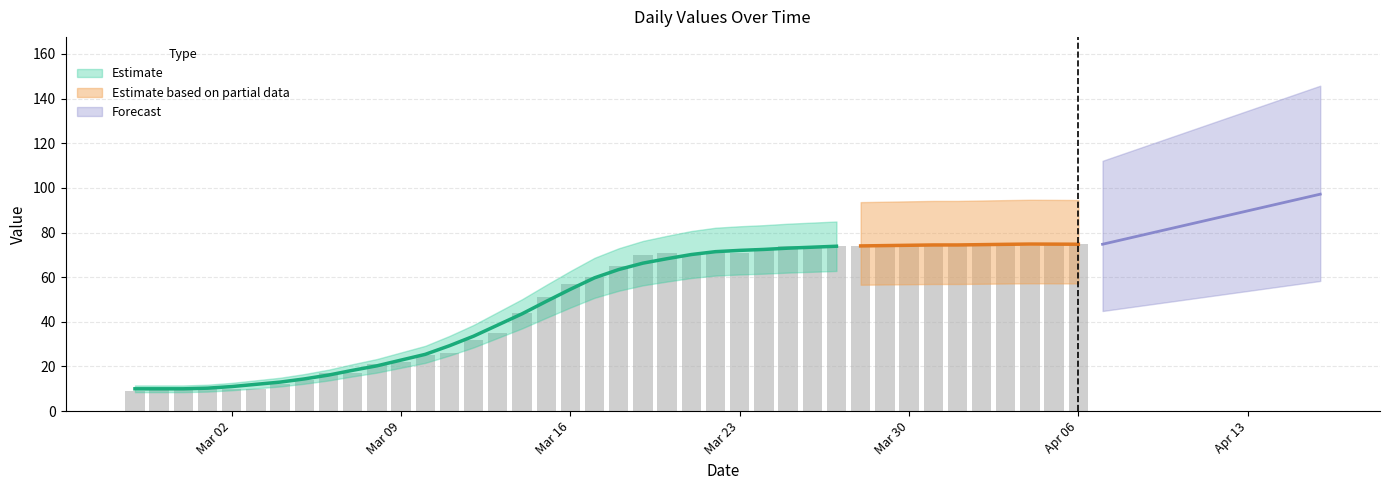

What is the value of the 31st bar from the left?

74